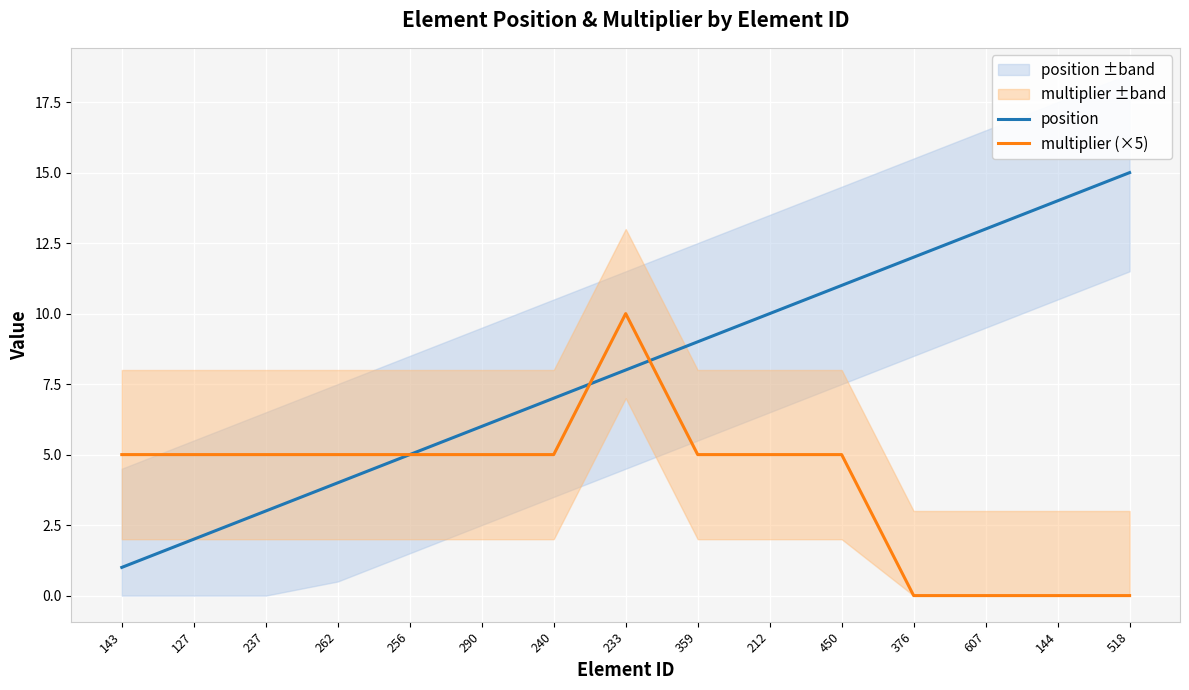

At how many categories does at least one series exceed 9?

7